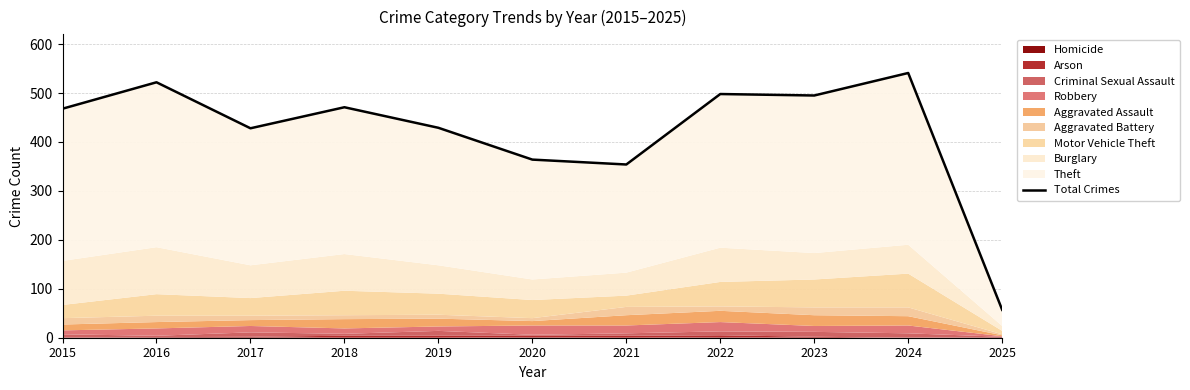

List the labels in order of value, smallest first.

2025, 2021, 2020, 2017, 2019, 2015, 2018, 2023, 2022, 2016, 2024